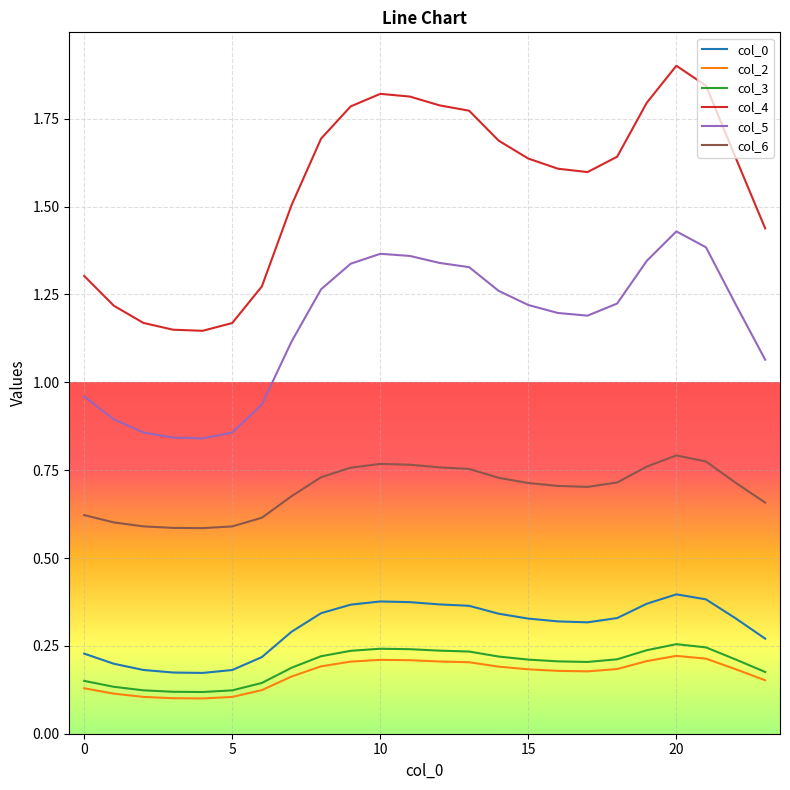

Which series has the largest range (max minus min)?

col_4